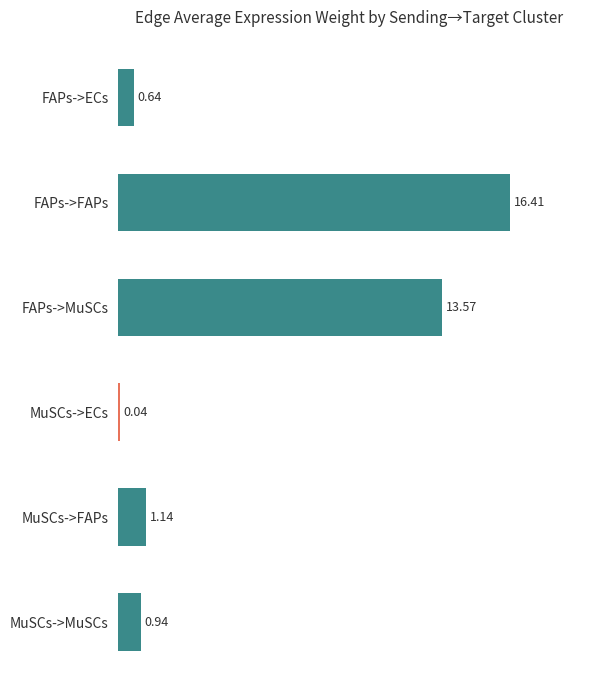

What is the sum of all values?

32.7